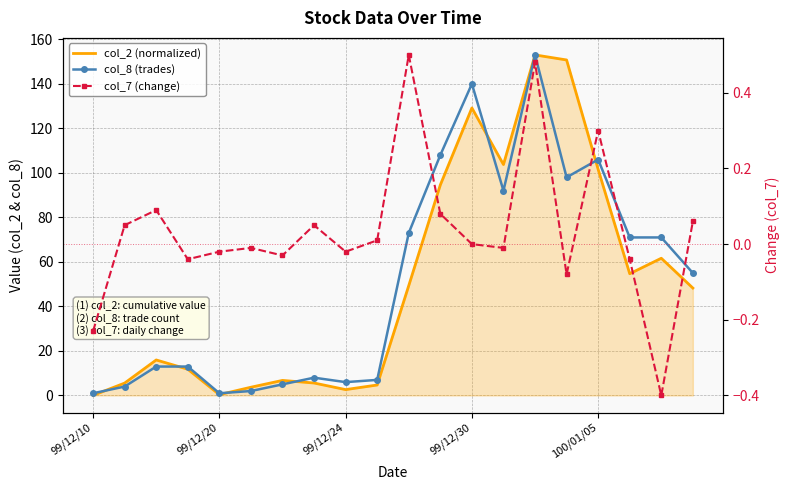

How many categories are shown in the chart?

20